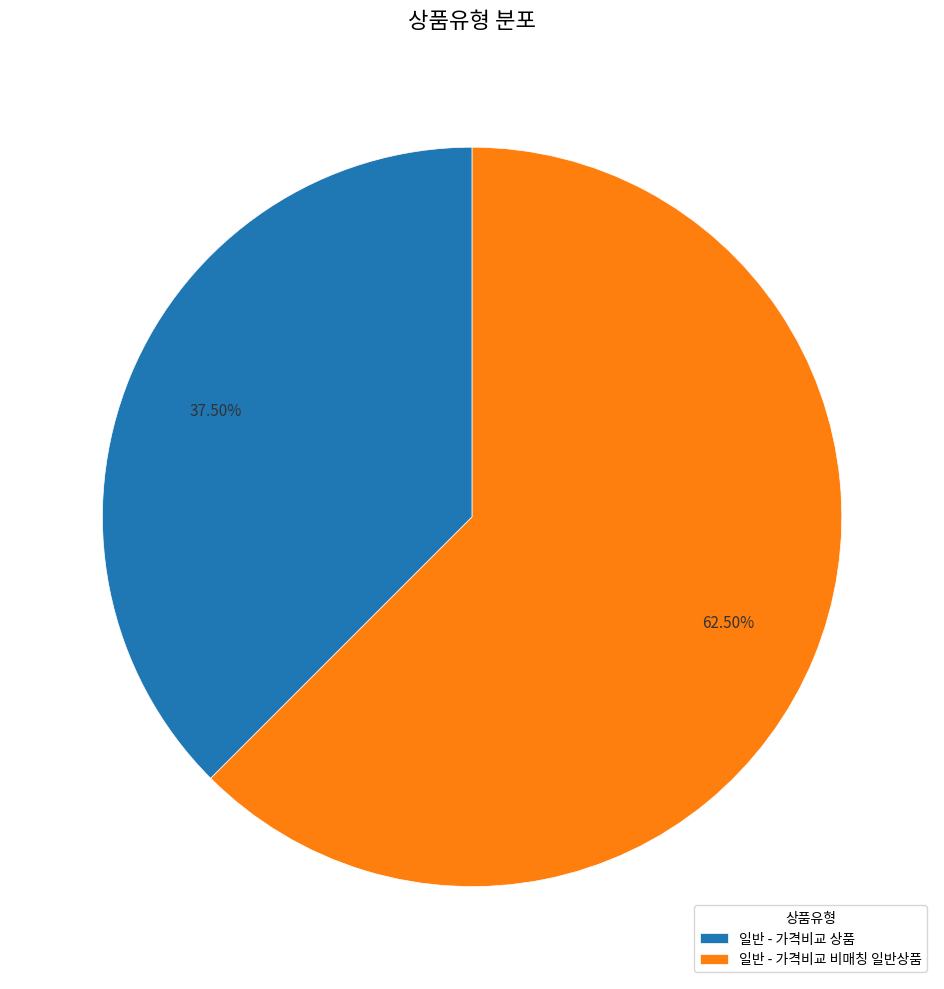

True or false: 일반 - 가격비교 비매칭 일반상품 accounts for 52% of the total.

False